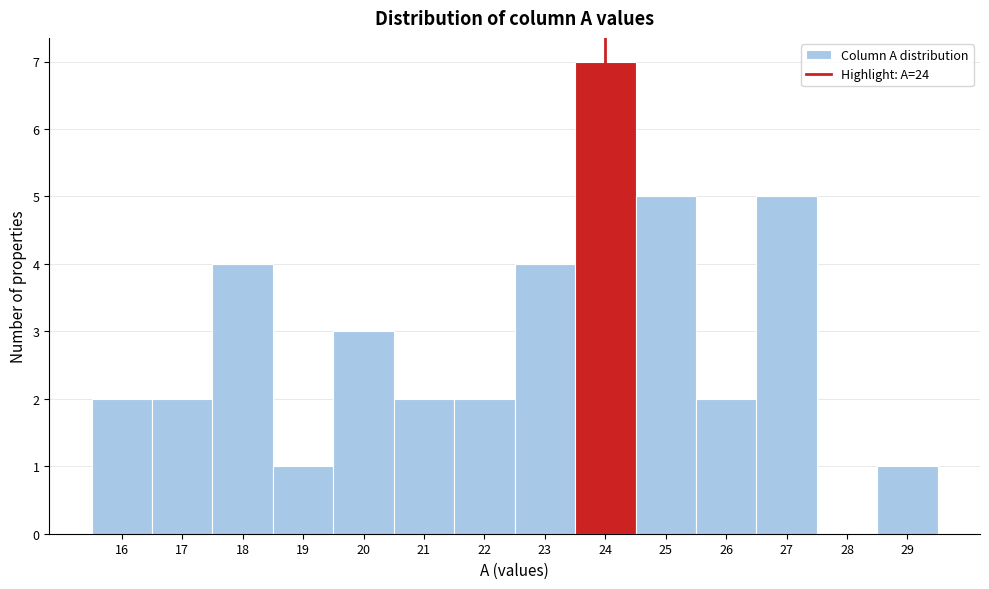

Reading left to right, transcribe this chart: for each bar, give the range it covers on the x-axis and its height. The values are not printed on the chart, so give them approximately, as read against the axis.

15.5 to 16.5: 2
16.5 to 17.5: 2
17.5 to 18.5: 4
18.5 to 19.5: 1
19.5 to 20.5: 3
20.5 to 21.5: 2
21.5 to 22.5: 2
22.5 to 23.5: 4
23.5 to 24.5: 7
24.5 to 25.5: 5
25.5 to 26.5: 2
26.5 to 27.5: 5
27.5 to 28.5: 0
28.5 to 29.5: 1